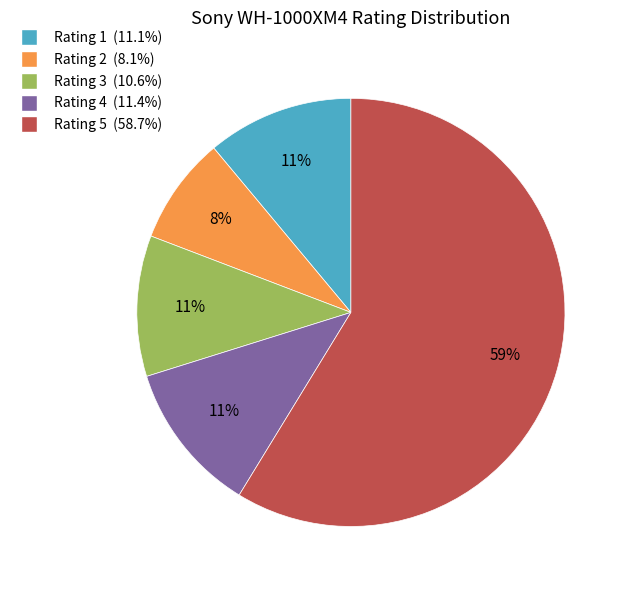

Is there a majority slice in this chart?

Yes